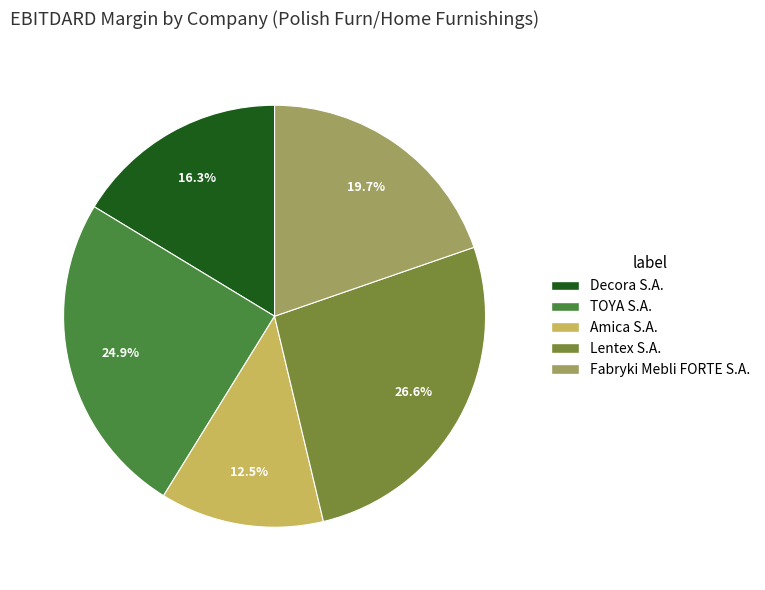

How many segments does this pie chart have?

5